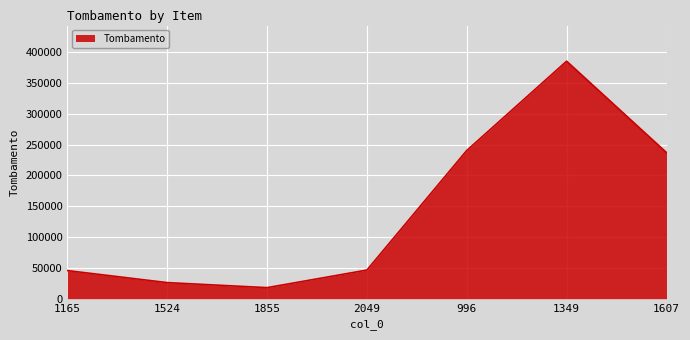

What is the change in value from 1165 to 1524?

-19522